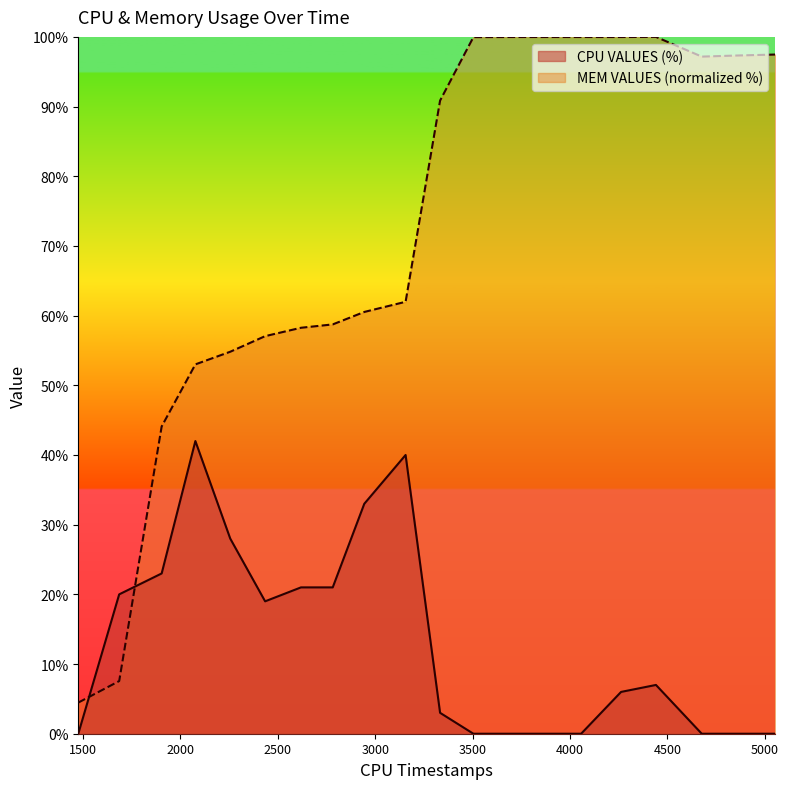

What is the spread (max minus min) of values at 3333?

87.9